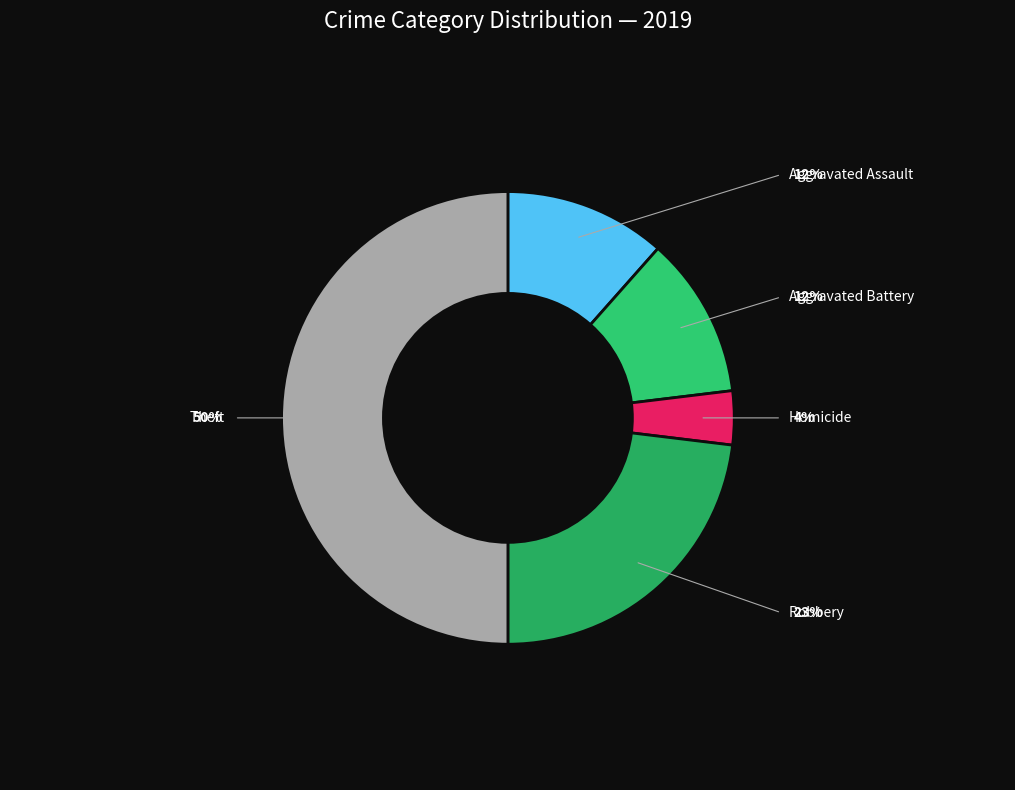

How many slices are in this pie chart?

5